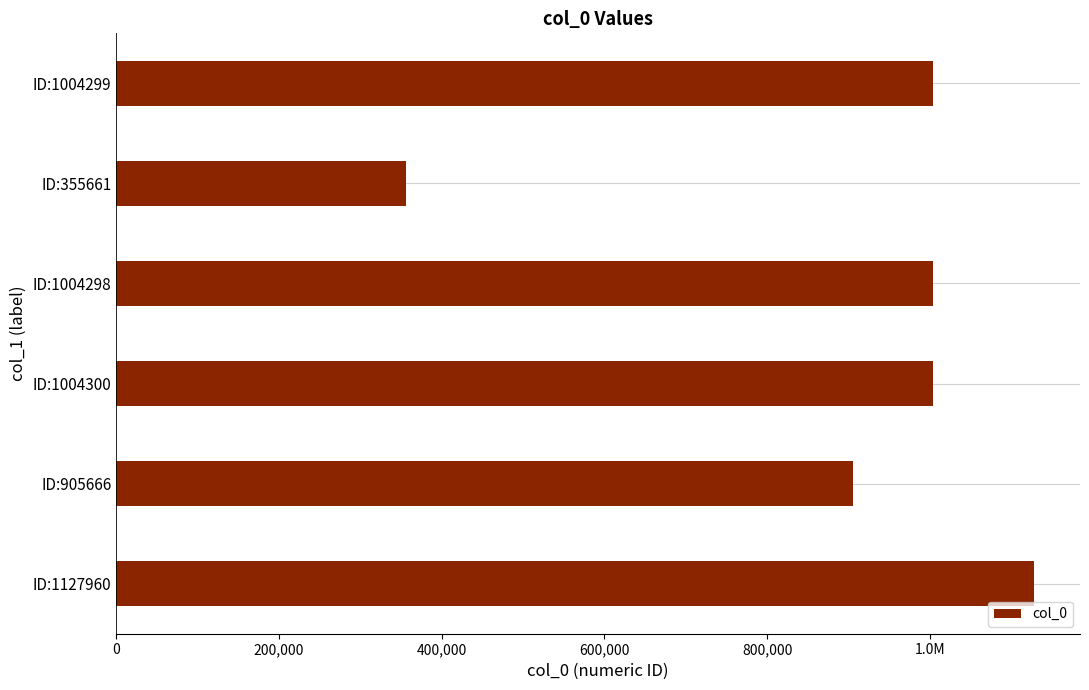

Does the chart contain any negative values?

No